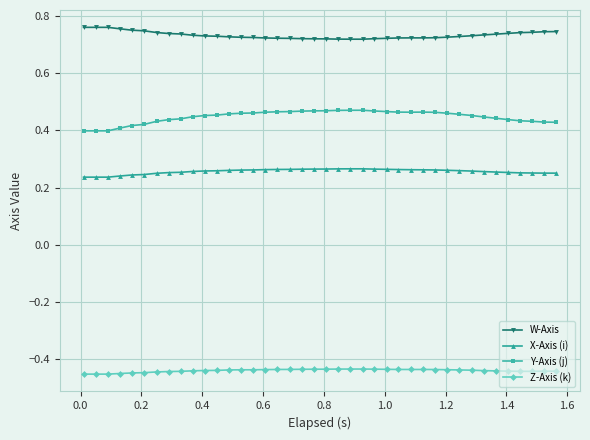

True or false: Y-Axis (j) has more than 0 interior local peaks.

True